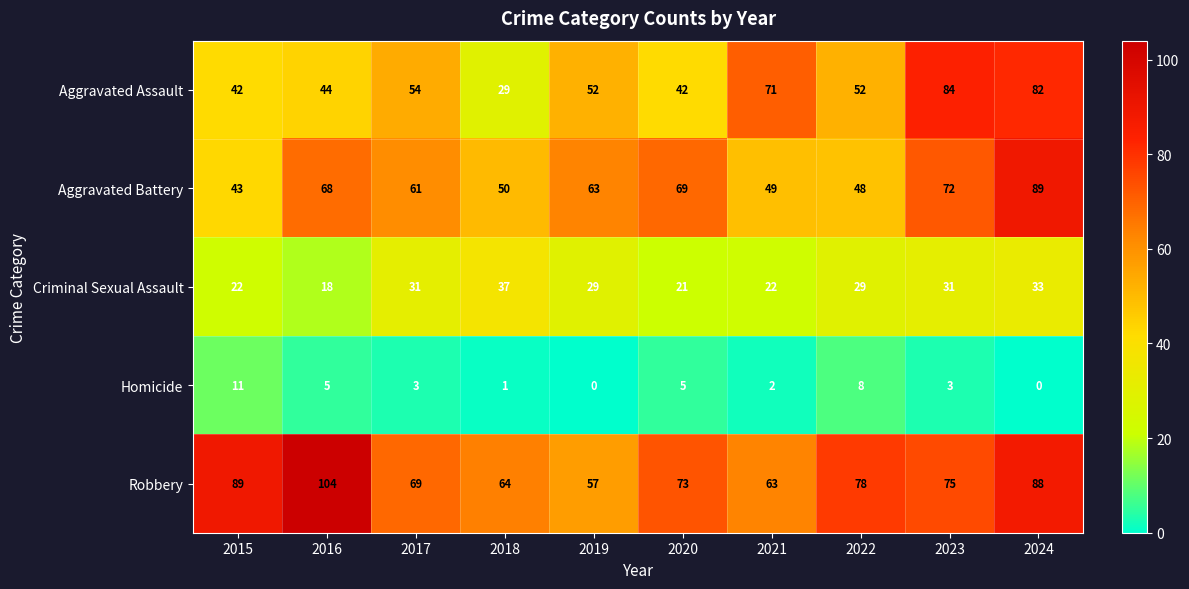

At 2018, list the series in order from largest to smallest.

Robbery, Aggravated Battery, Criminal Sexual Assault, Aggravated Assault, Homicide